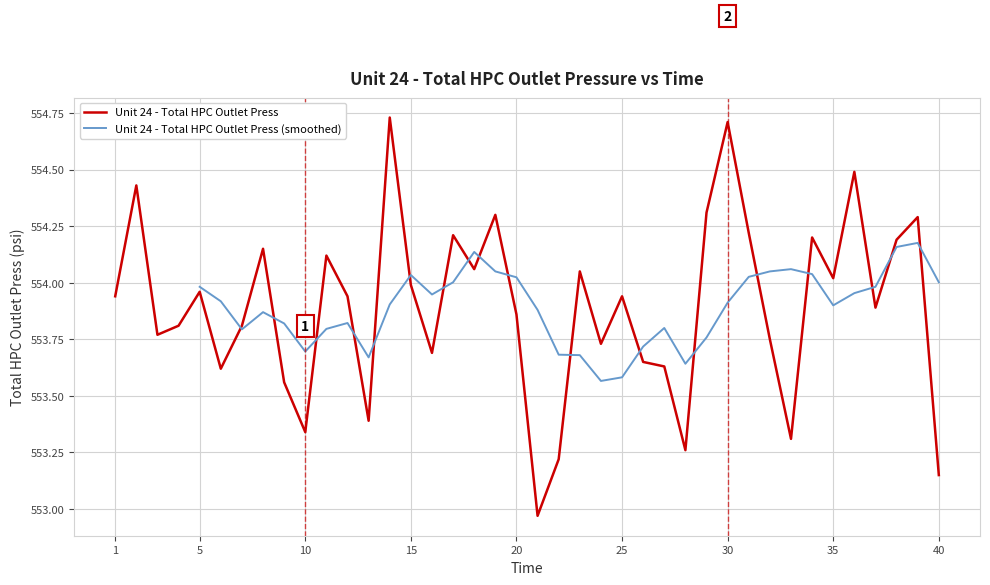

True or false: the data shows 554.0 at 5.

True